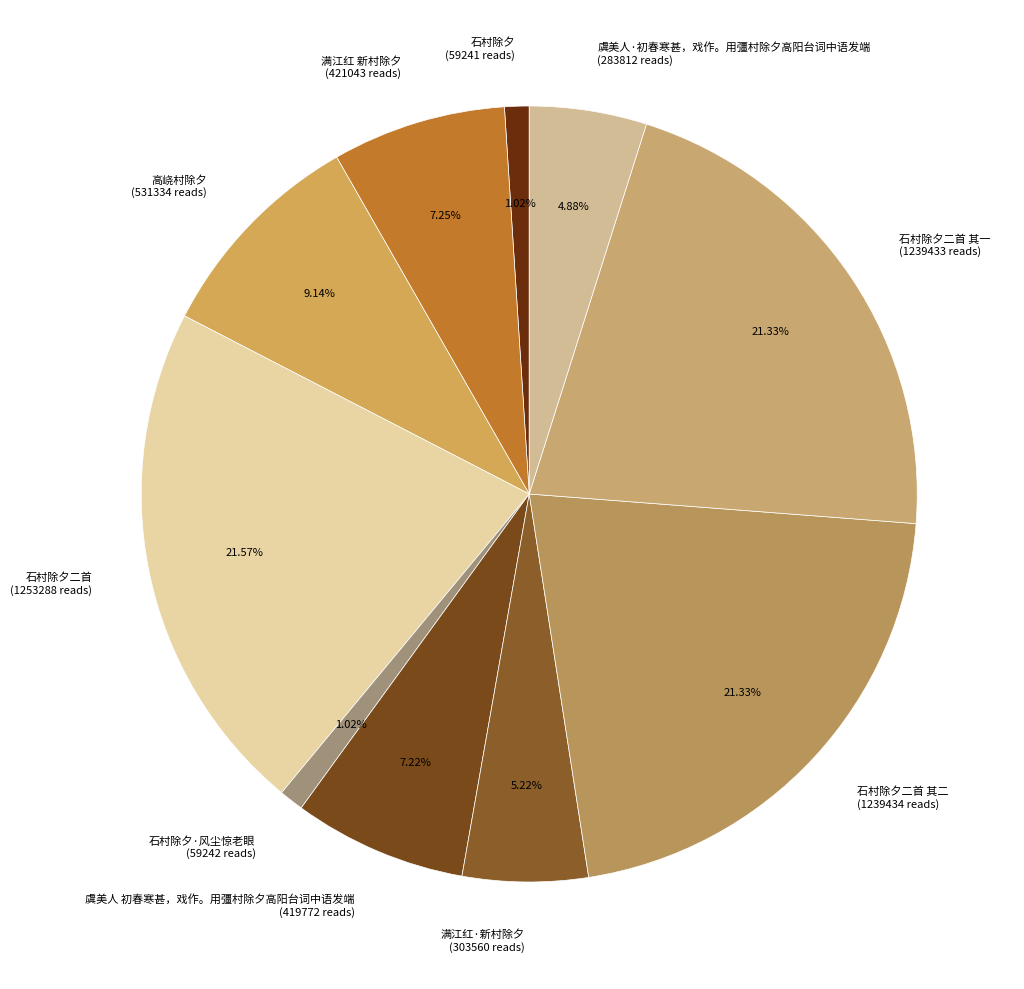

Is 虞美人 初春寒甚，戏作。用彊村除夕高阳台词中语发端 (419772 reads) the majority of the pie?

No